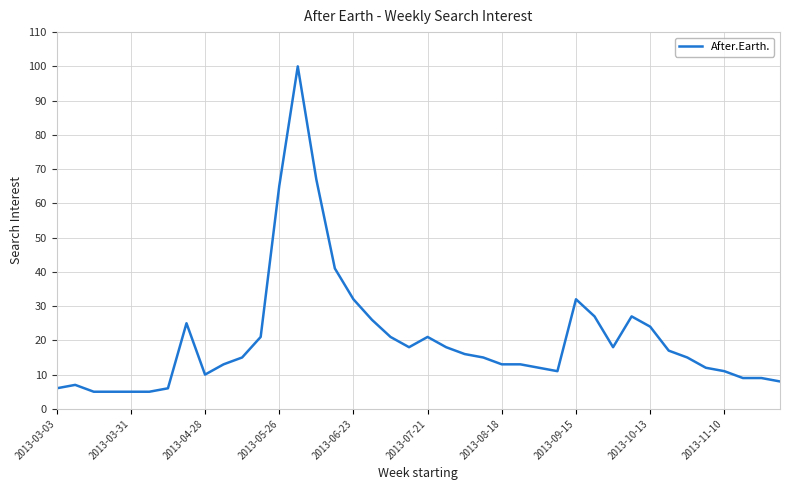

What is the minimum value shown in the chart?

5